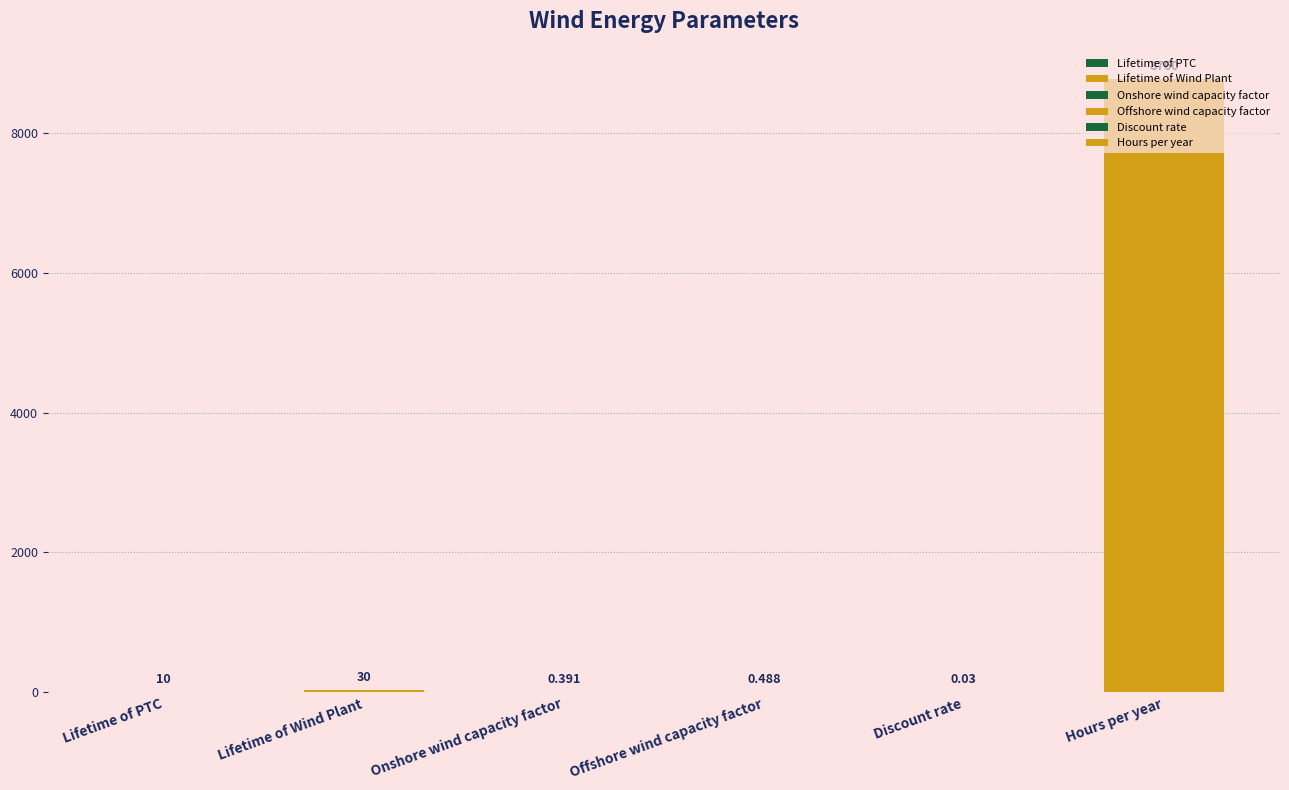

What is the change in value from Onshore wind capacity factor to Discount rate?

-0.4